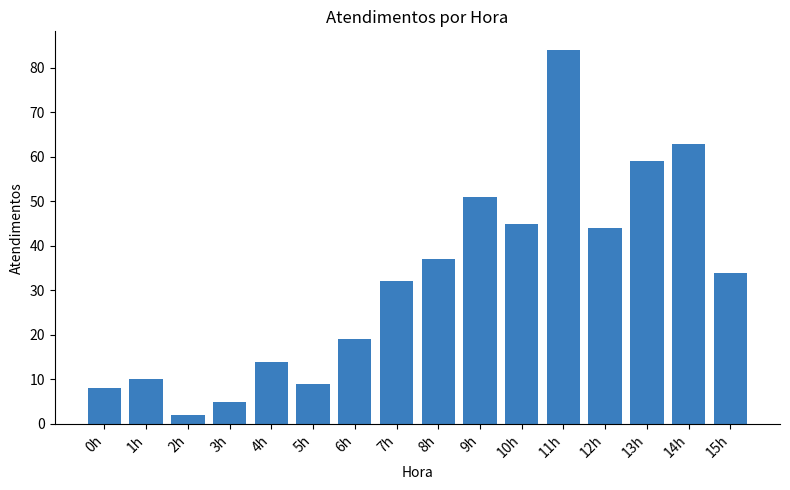

What is the label of the 1st bar from the left?

0h